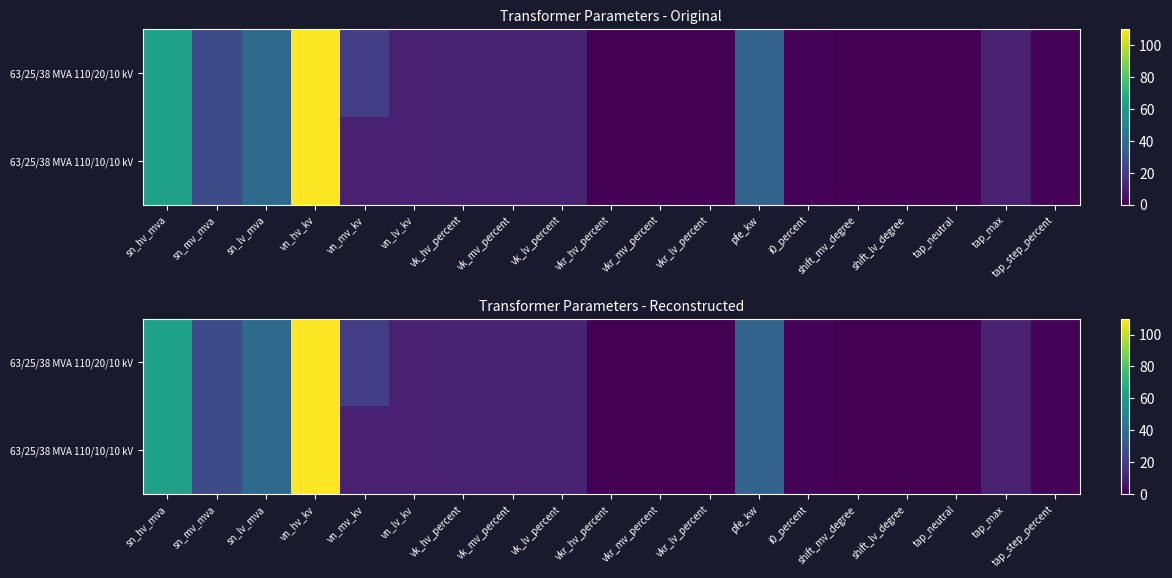

Rank the series by their maximum value, from lowest to highest.

63/25/38 MVA 110/20/10 kV, 63/25/38 MVA 110/10/10 kV